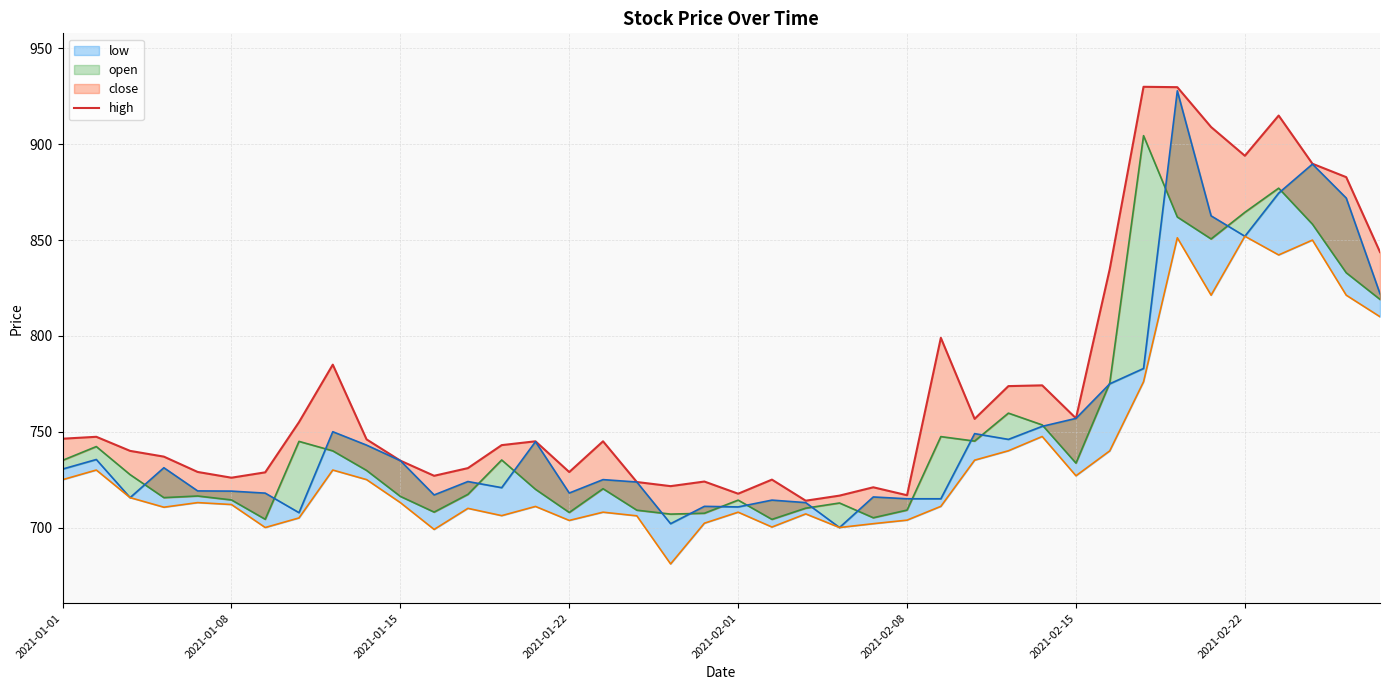

What is the difference between the second highest and second lowest values in the close series?

172.8